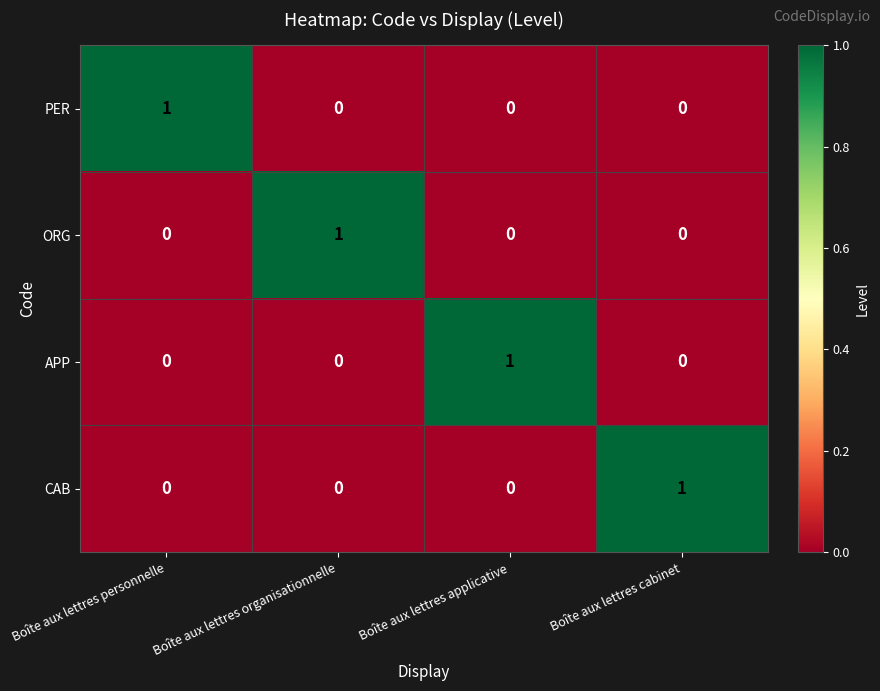

At which label does ORG reach its peak?

Boîte aux lettres organisationnelle